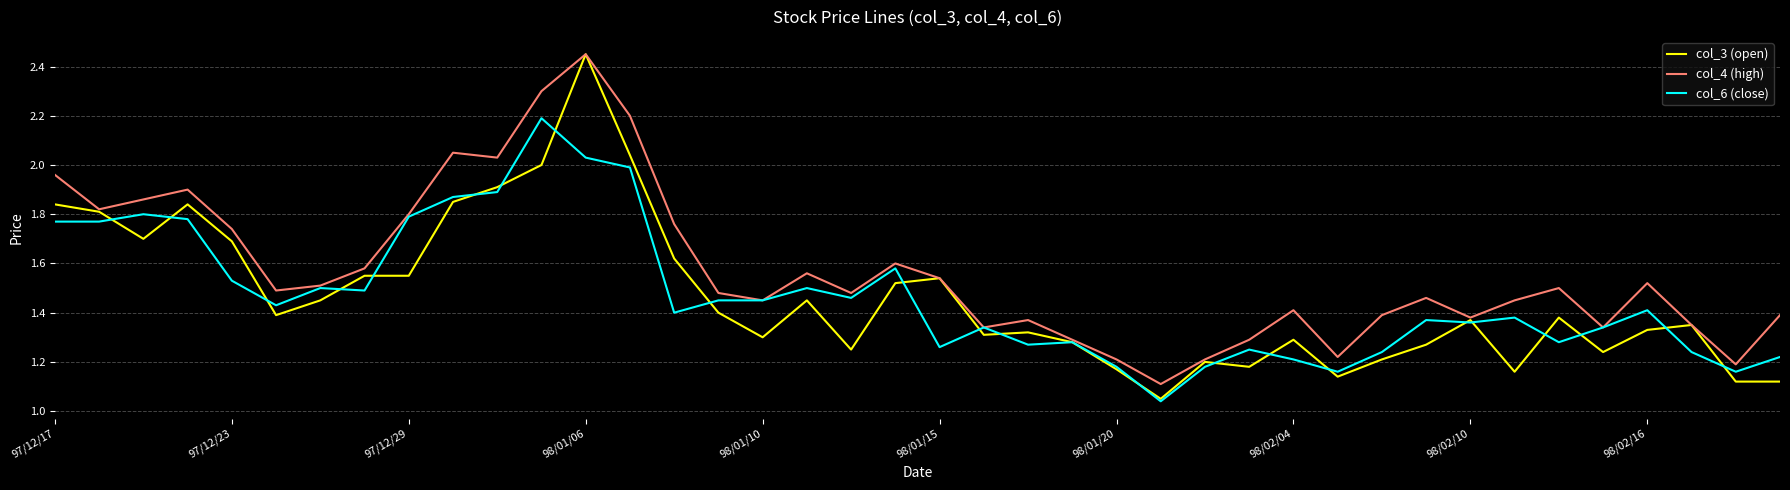

Which series has the largest range (max minus min)?

col_3 (open)